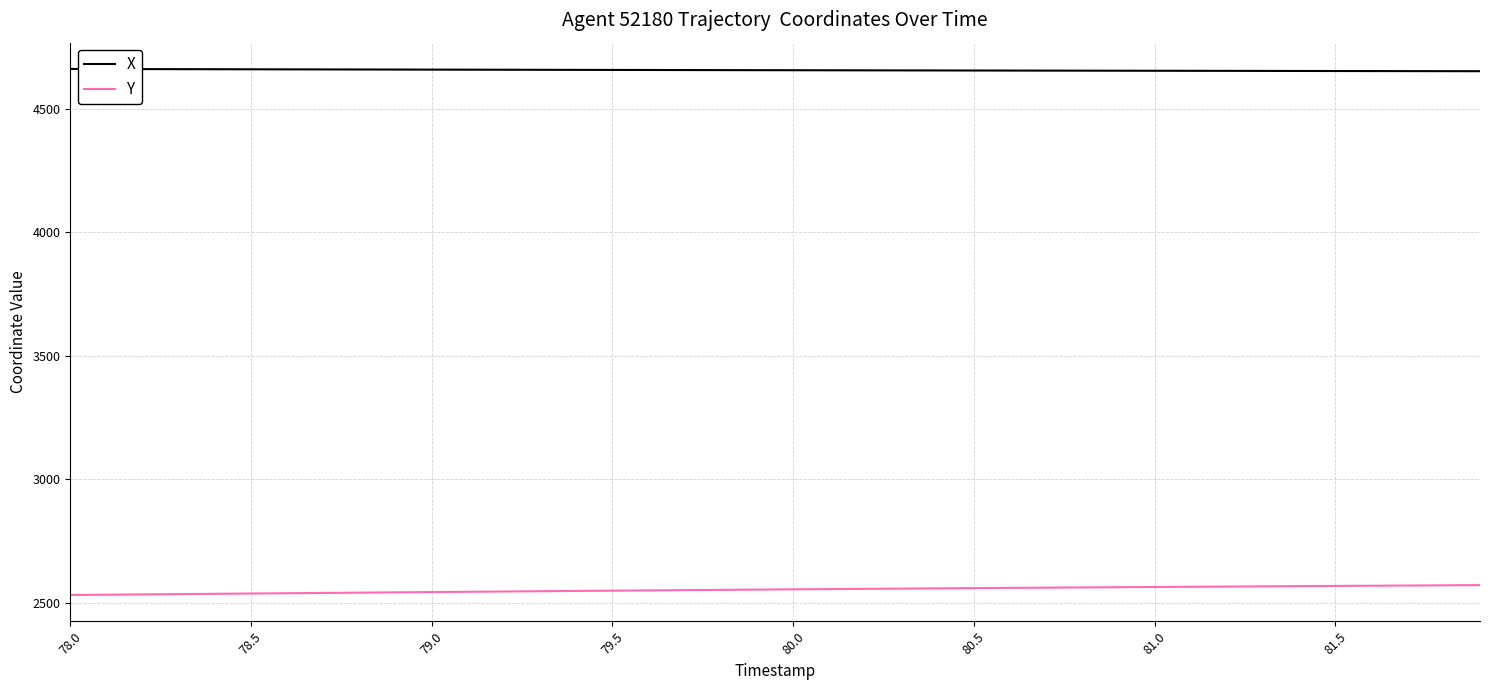

True or false: X and Y intersect in this chart.

False